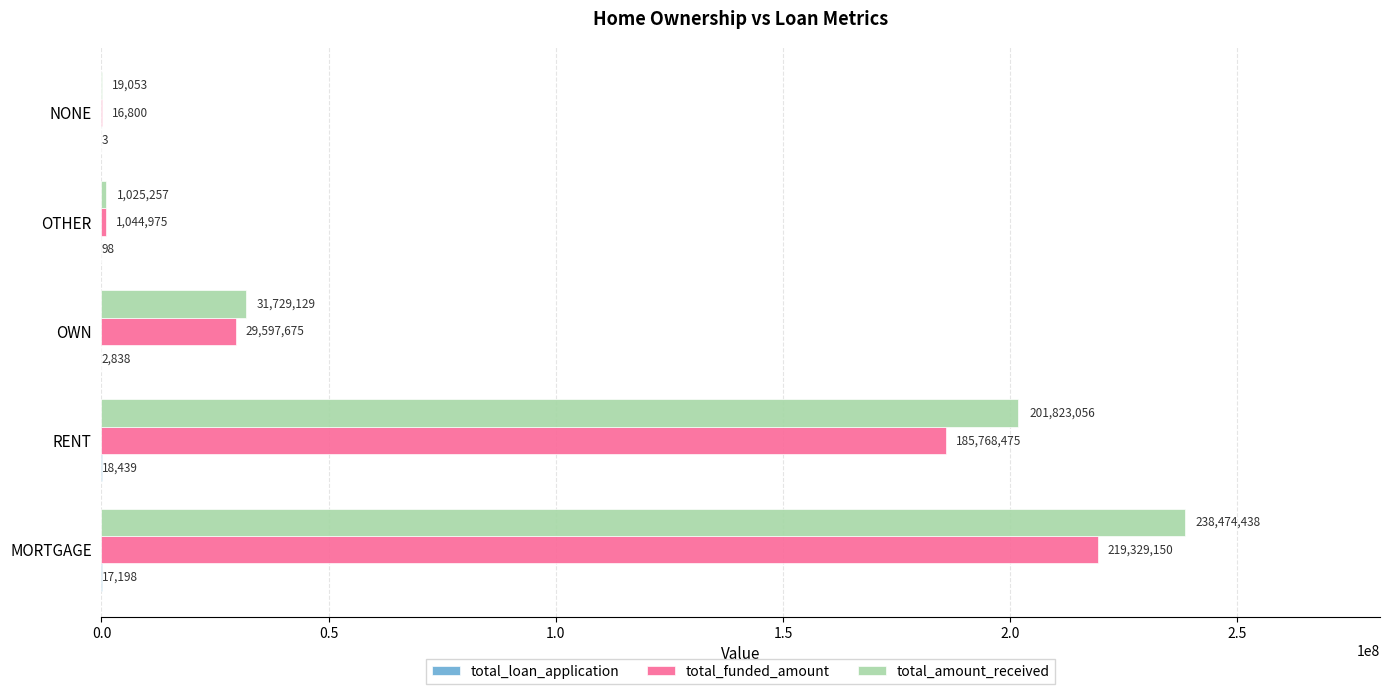

The value of total_amount_received at OTHER is 1025257. True or false?

True